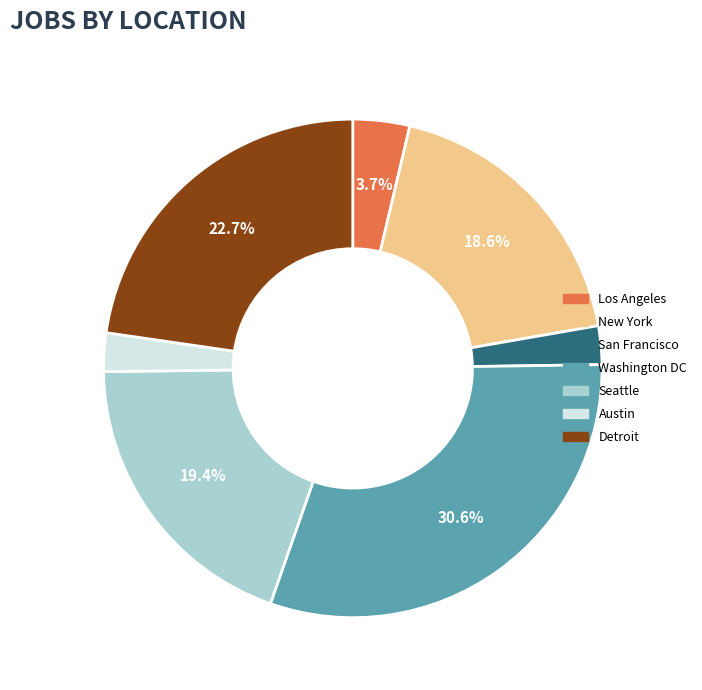

Which has a higher value, San Francisco or Seattle?

Seattle